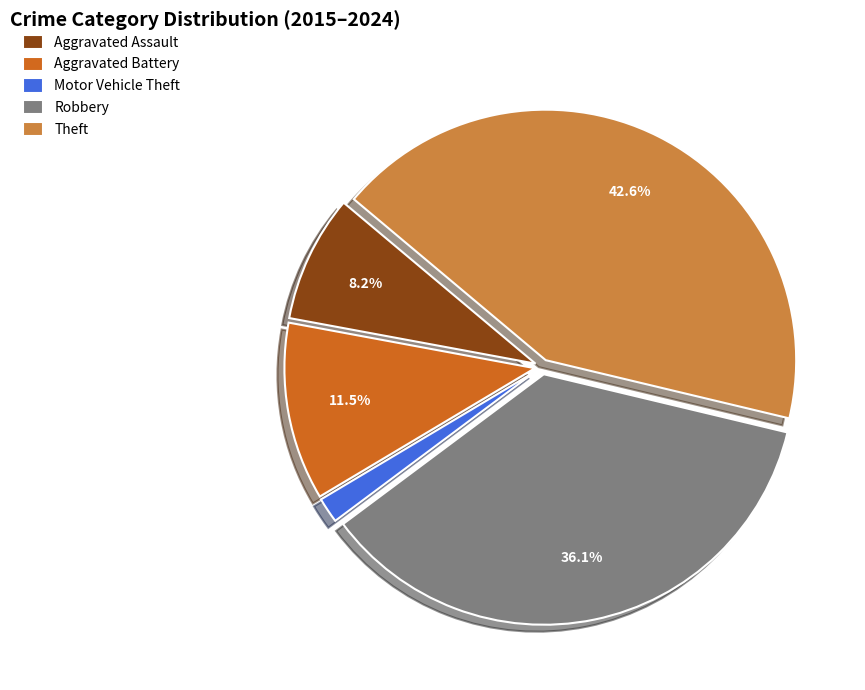

What percentage is the Robbery slice, to the nearest percent?

36%